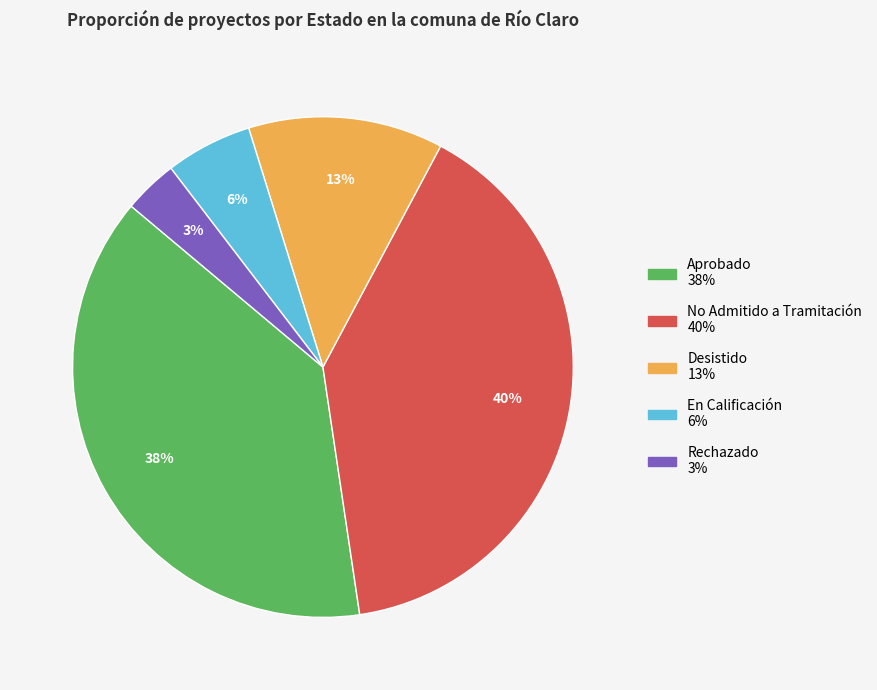

To the nearest percent, what is the difference between the Desistido and En Calificación slice percentages?

7%